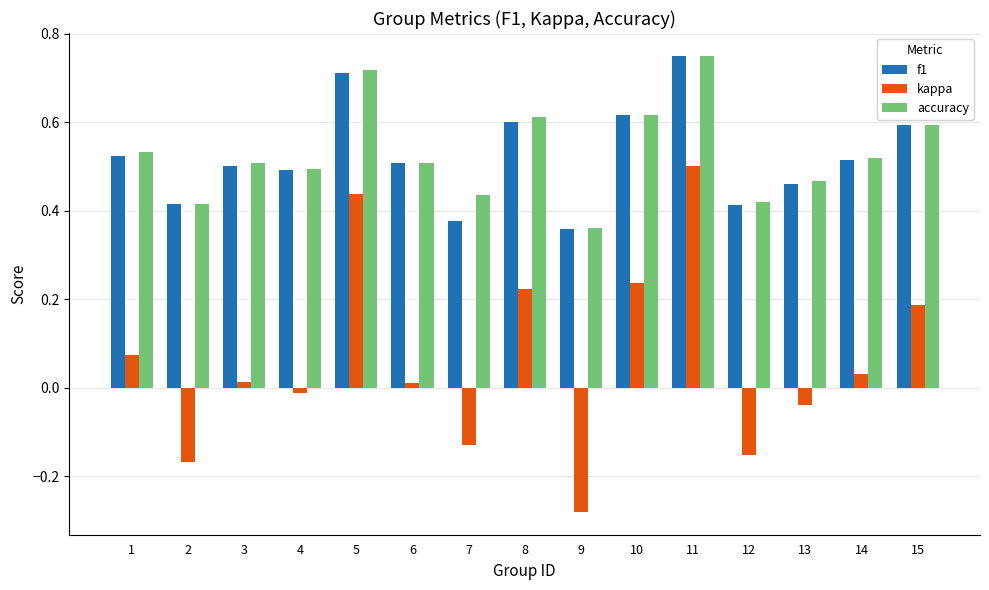

How many bars are there in each group?

3